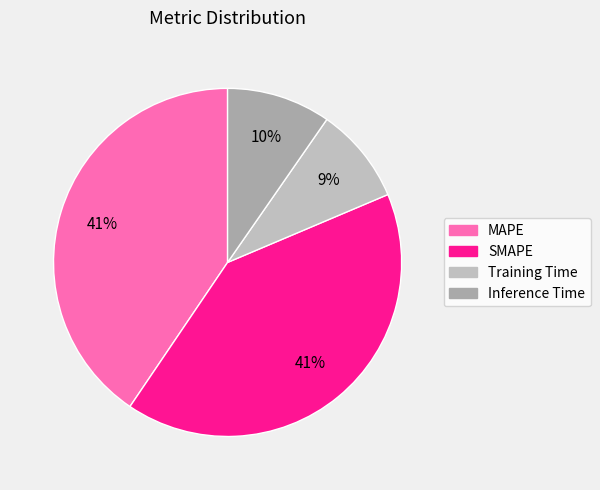

Is there a majority slice in this chart?

No